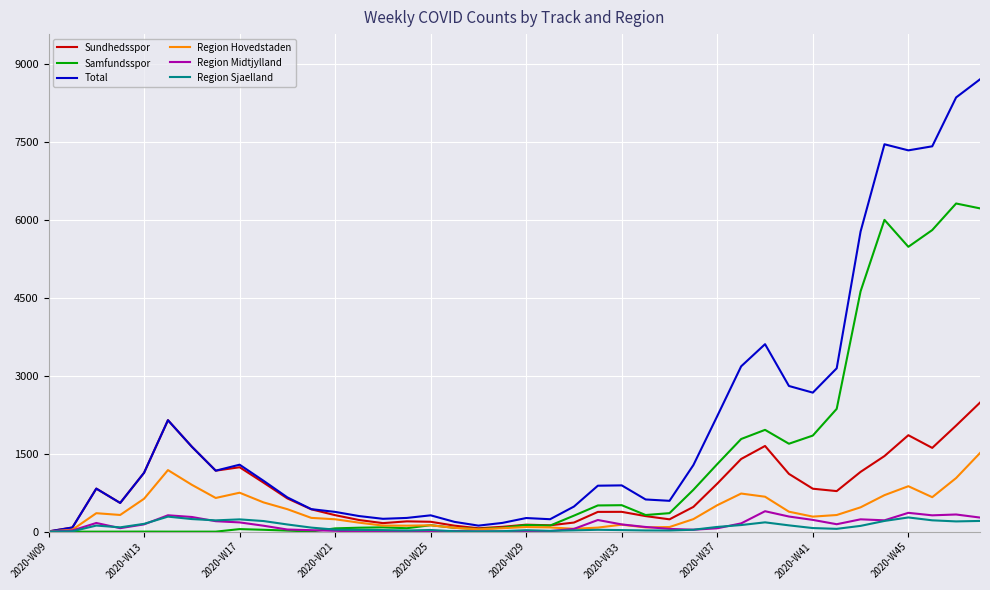

What is the maximum value for Region Sjaelland?

289